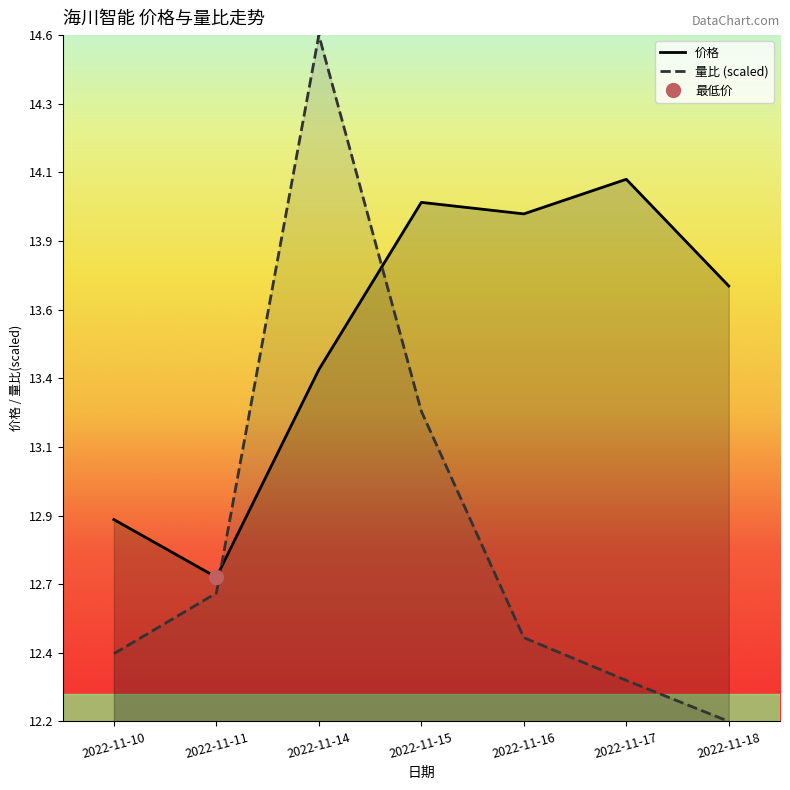

Is it true that 量比 equals 12.3 at 2022-11-17?

True